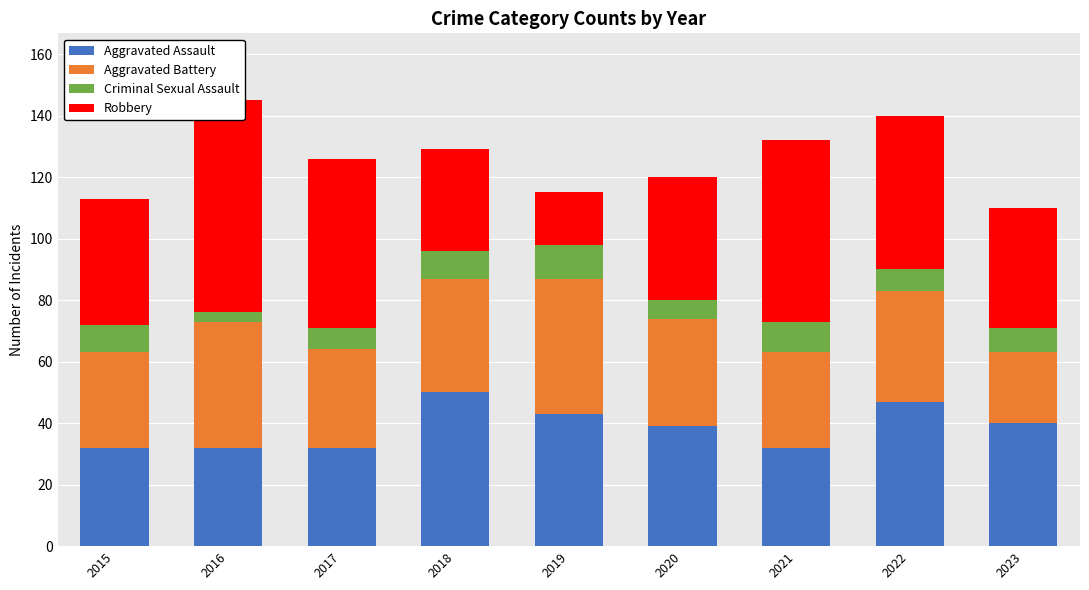

Reading left to right, what are all the values shown in this chart?

Aggravated Assault: 2015=32	2016=32	2017=32	2018=50	2019=43	2020=39	2021=32	2022=47	2023=40
Aggravated Battery: 2015=31	2016=41	2017=32	2018=37	2019=44	2020=35	2021=31	2022=36	2023=23
Criminal Sexual Assault: 2015=9	2016=3	2017=7	2018=9	2019=11	2020=6	2021=10	2022=7	2023=8
Robbery: 2015=41	2016=69	2017=55	2018=33	2019=17	2020=40	2021=59	2022=50	2023=39